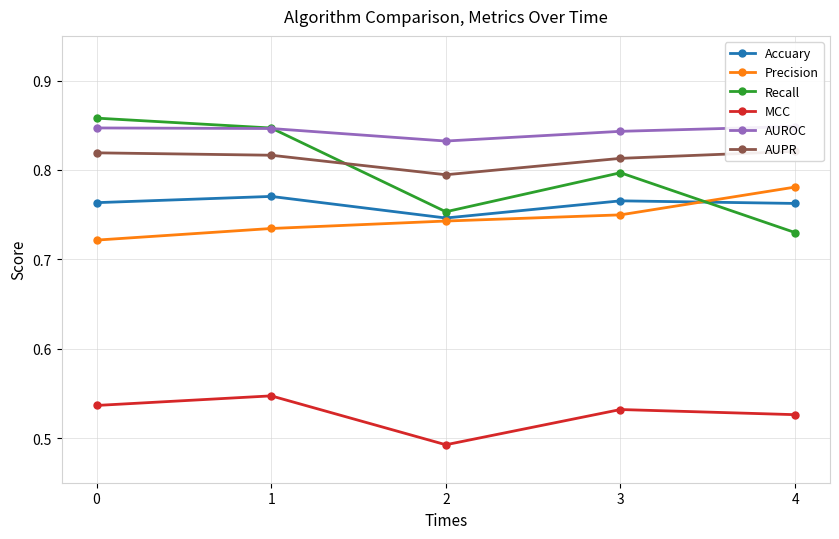

True or false: Accuary and MCC intersect in this chart.

False